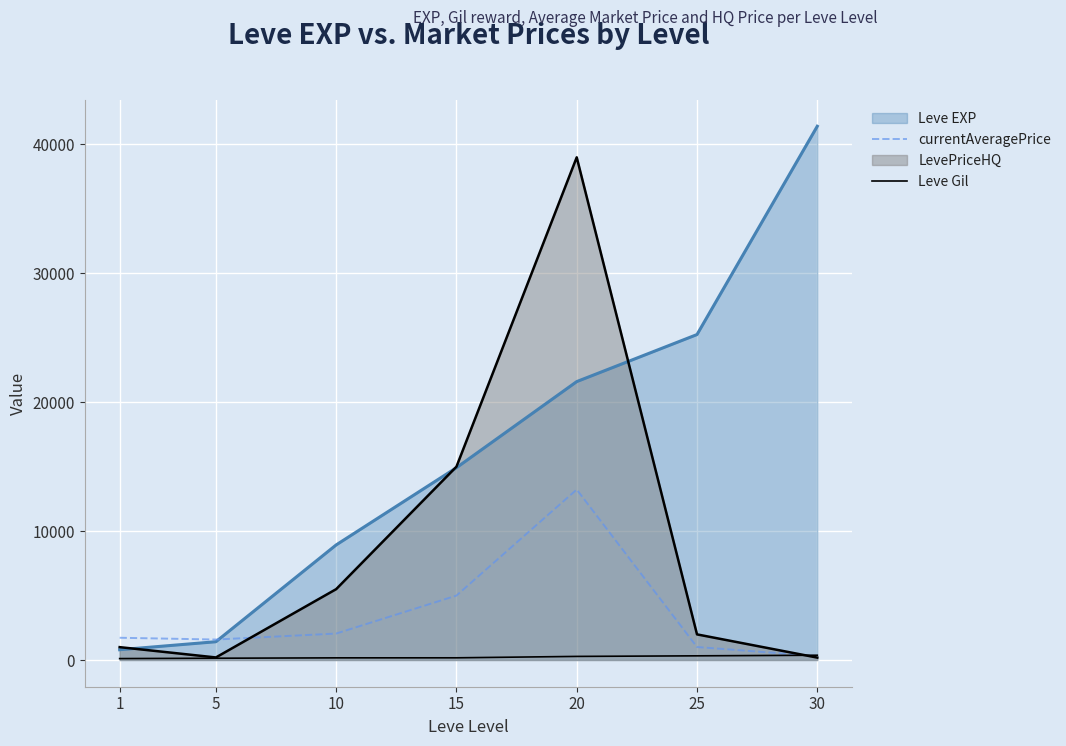

What is the value of the currentAveragePrice point at the 6th from the left?

1010